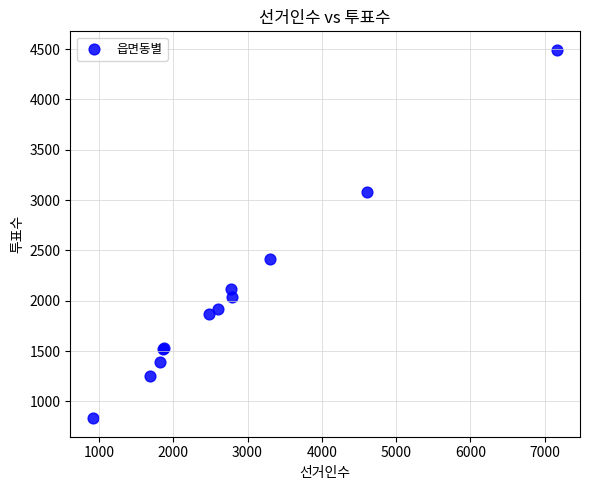

What Y value in the scatter plot is closest to 2663?

2411